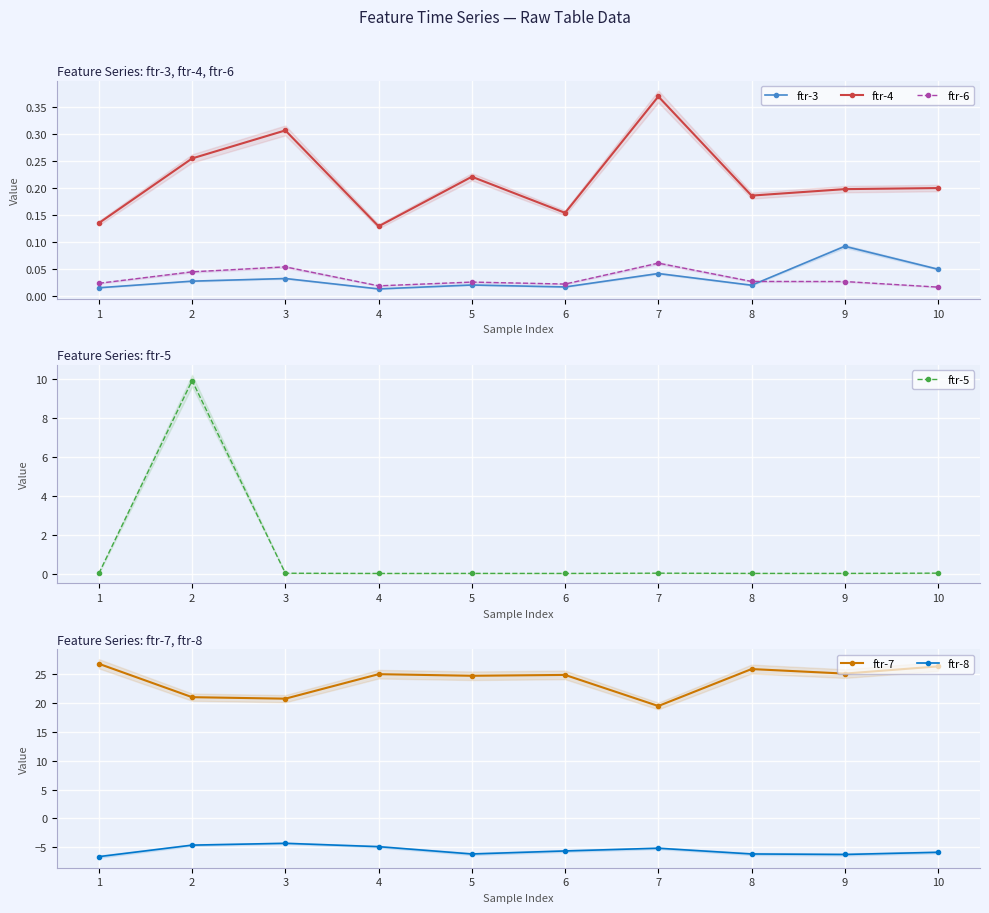

What is the minimum value shown in the chart?

-6.6